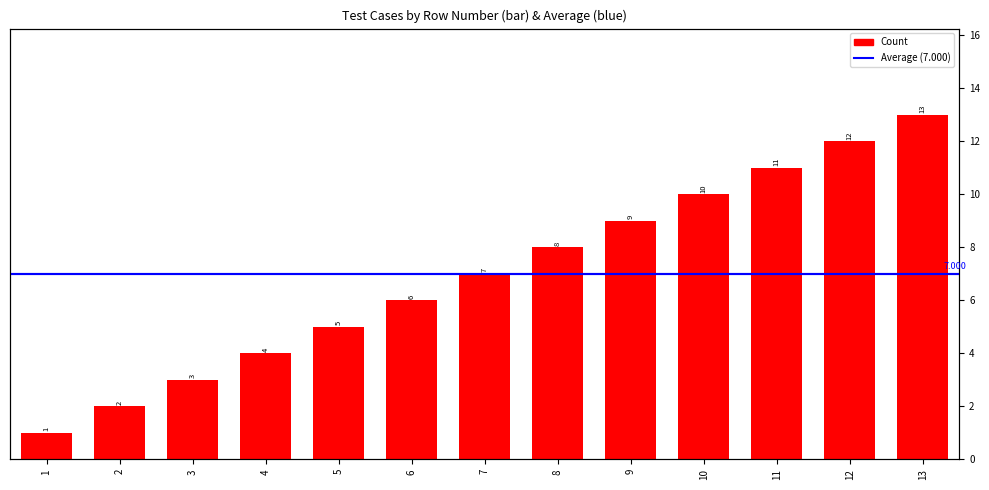

Is it true that the value at 7 is 7?

True